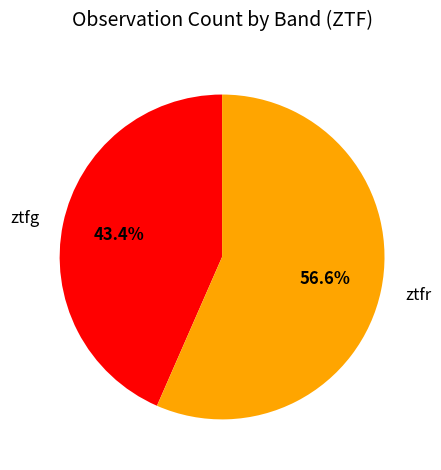

Rank the categories by value from lowest to highest.

ztfg, ztfr